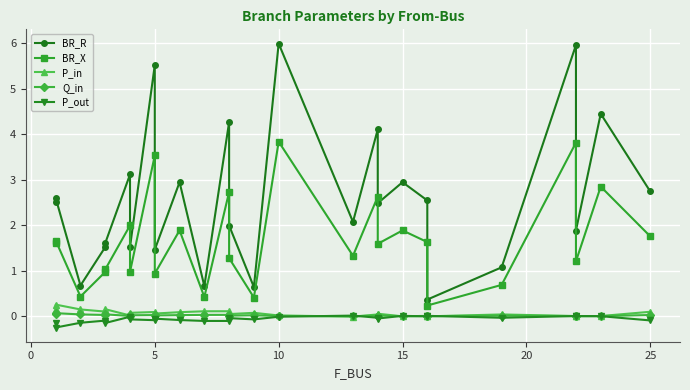

Which series has the largest range (max minus min)?

BR_R